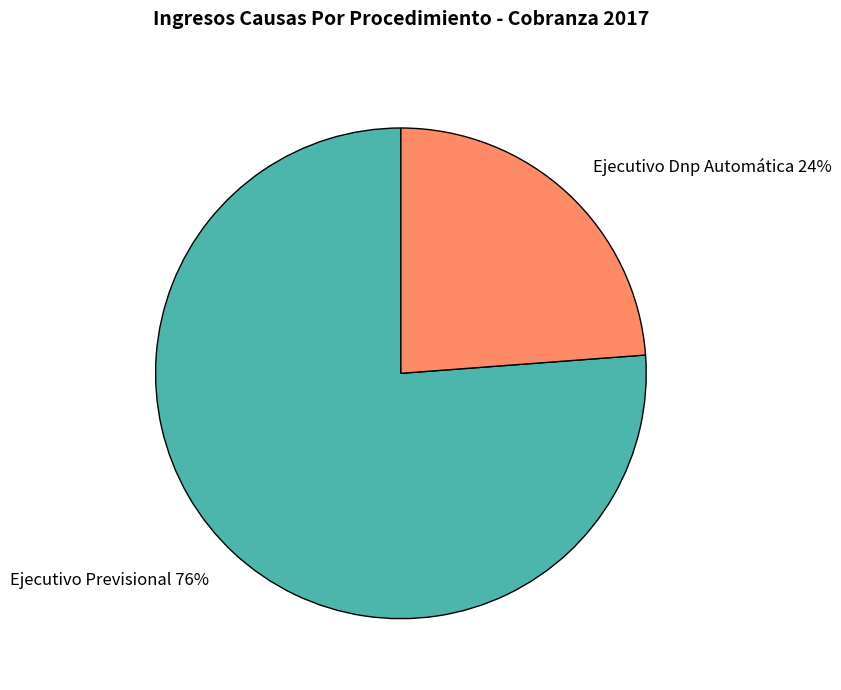

To the nearest percent, what is the average slice percentage?

50%